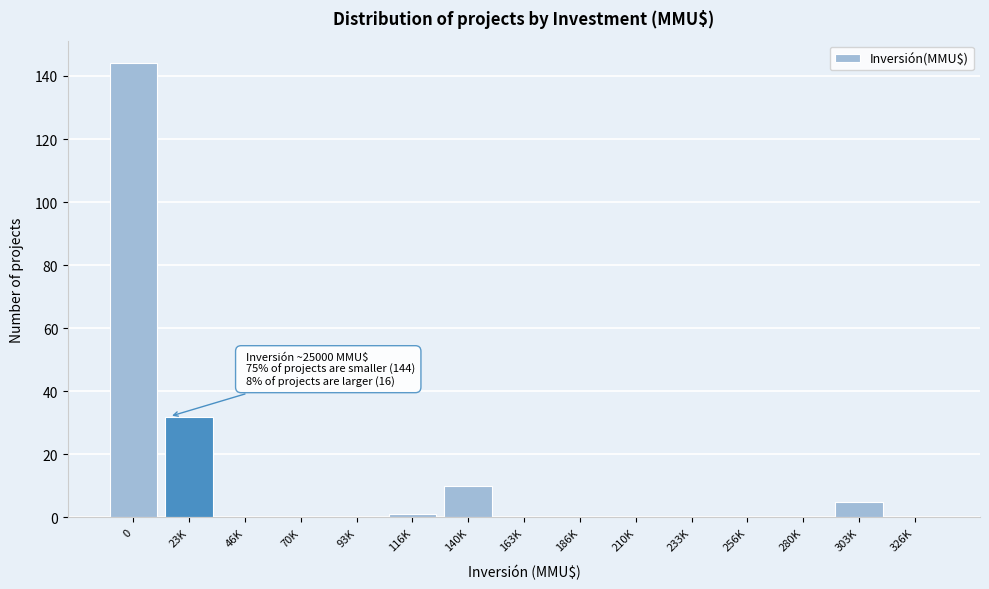

Reading left to right, list all the values displayed in this chart.

0=144	23K=32	46K=0	70K=0	93K=0	116K=1	140K=10	163K=0	186K=0	210K=0	233K=0	256K=0	280K=0	303K=5	326K=0